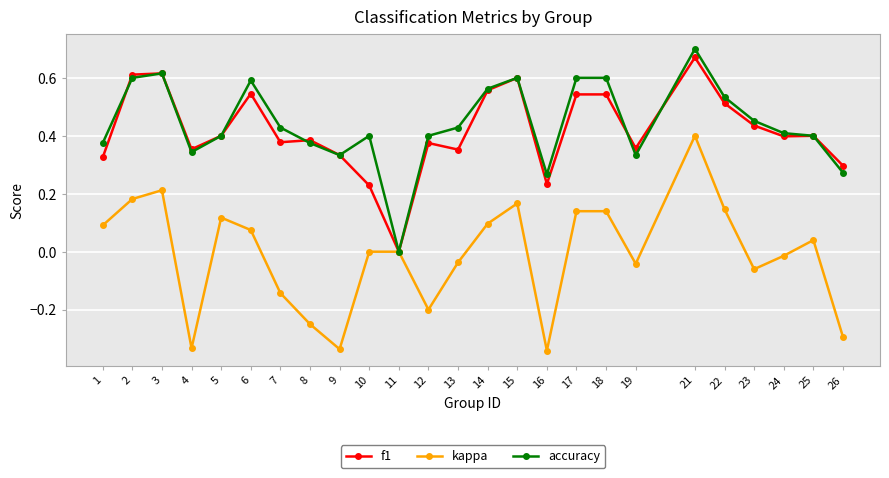

Is the value of accuracy at 11 greater than the value of f1 at 12?

No